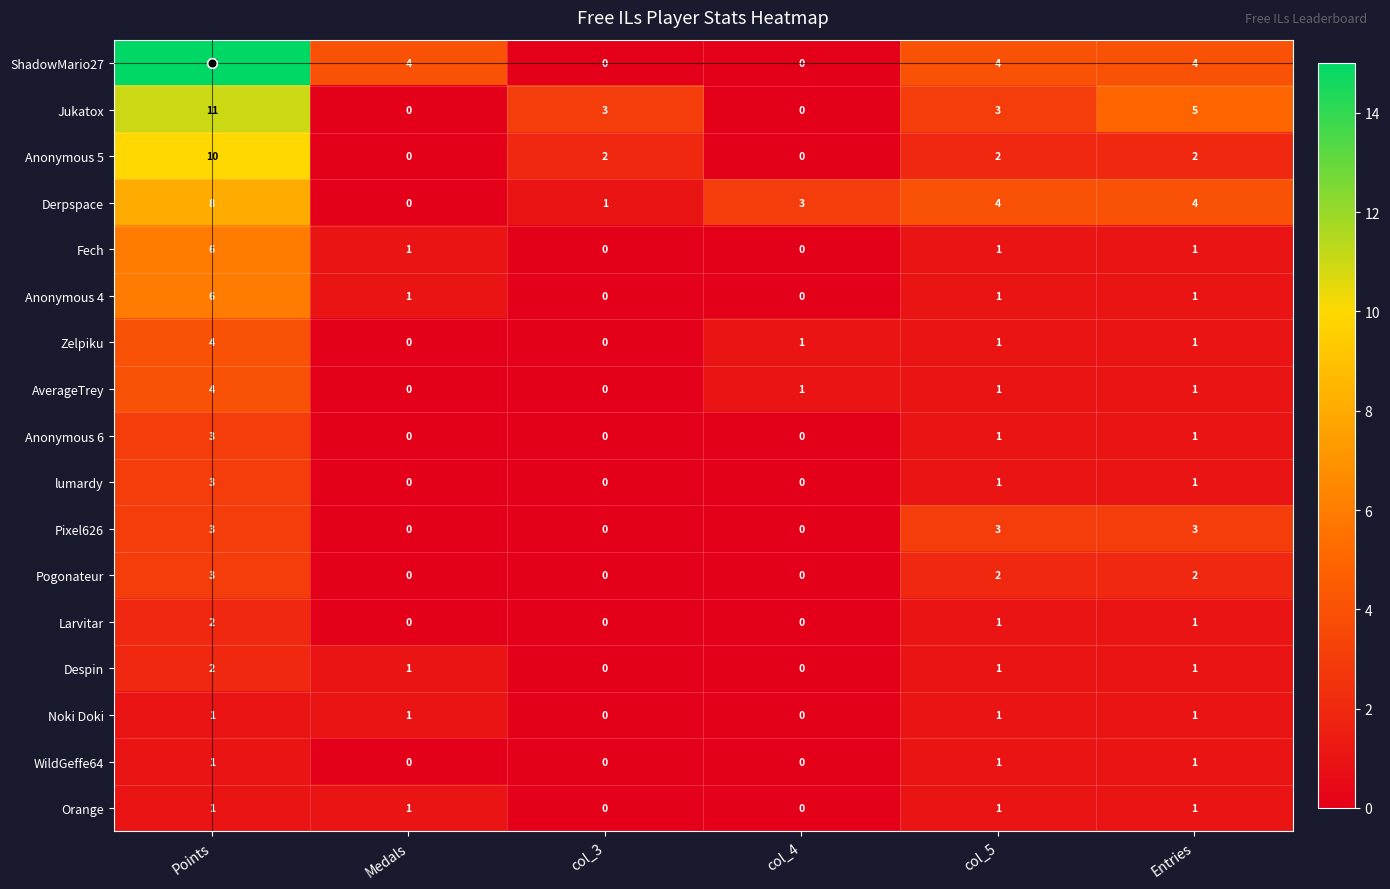

What is the difference between the highest and lowest values at Entries?

4